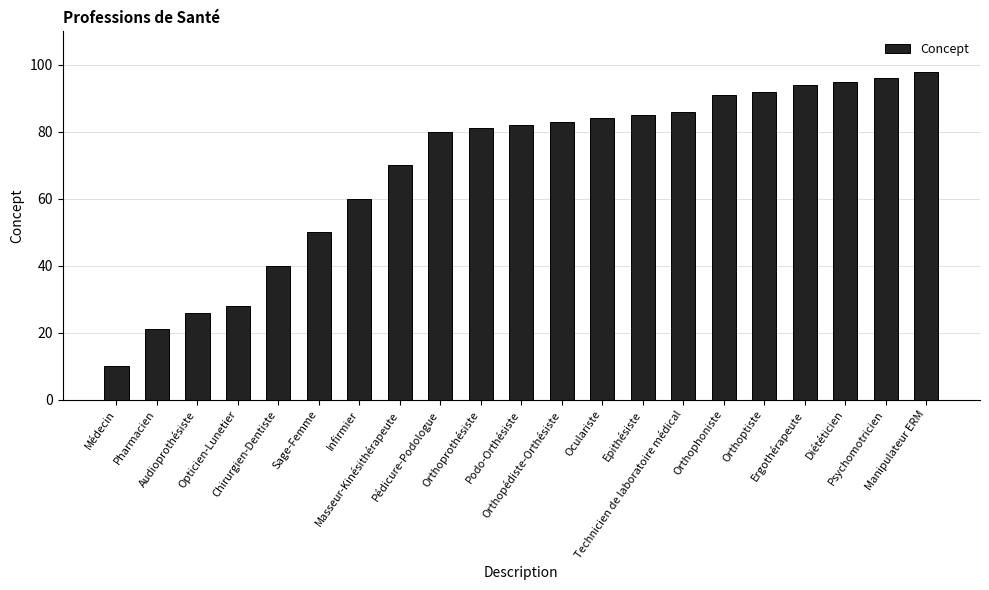

What is the difference between the second highest and second lowest values?

75